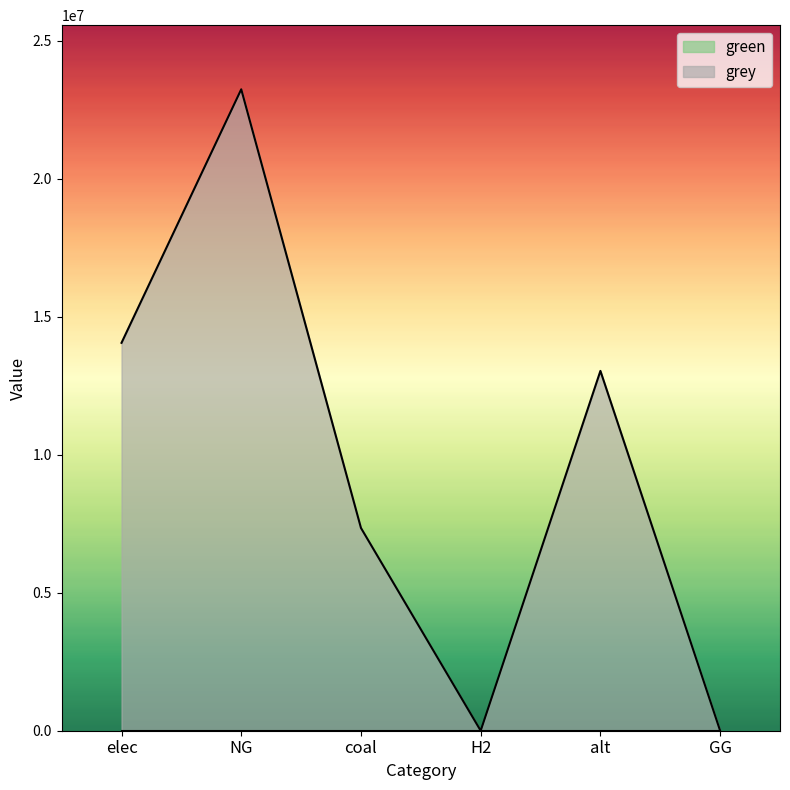

At which label is the value closest to 11623840?

alt